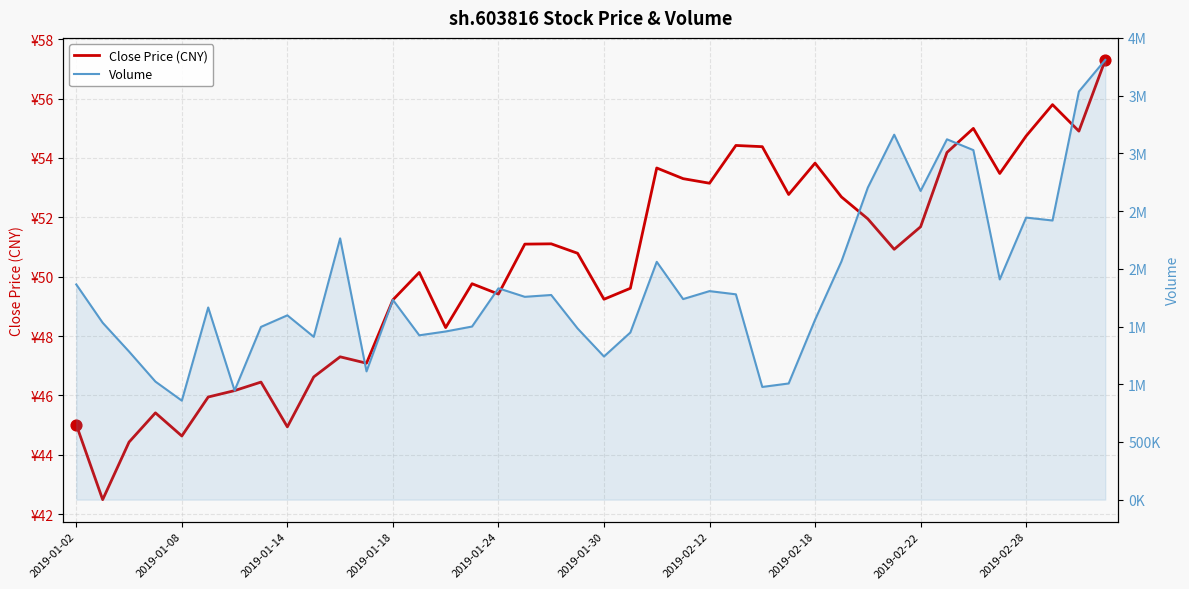

At which category is the sum across all series the highest?

39